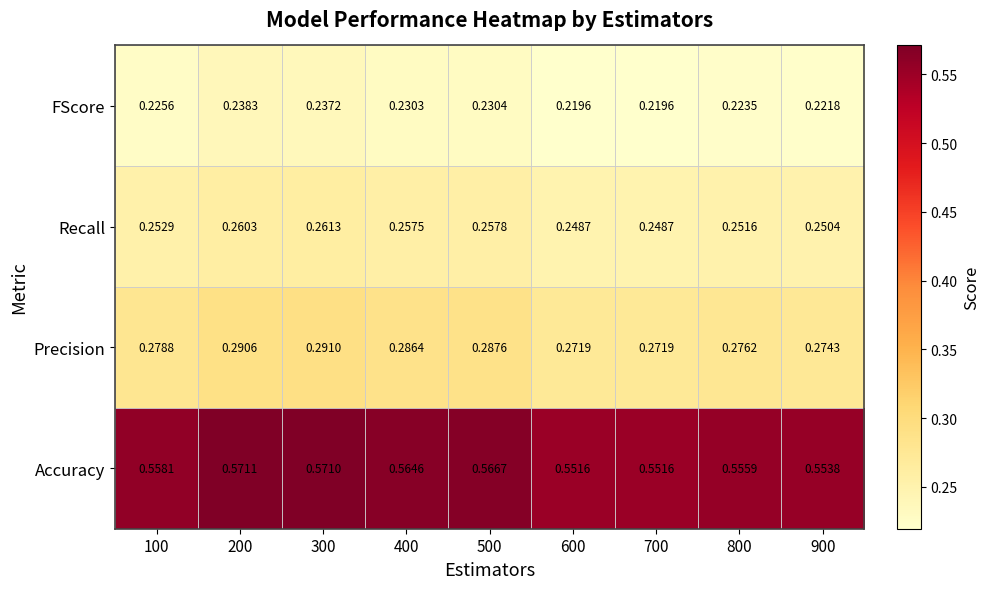

List the series in order of their peak value, highest first.

Accuracy, Precision, Recall, FScore